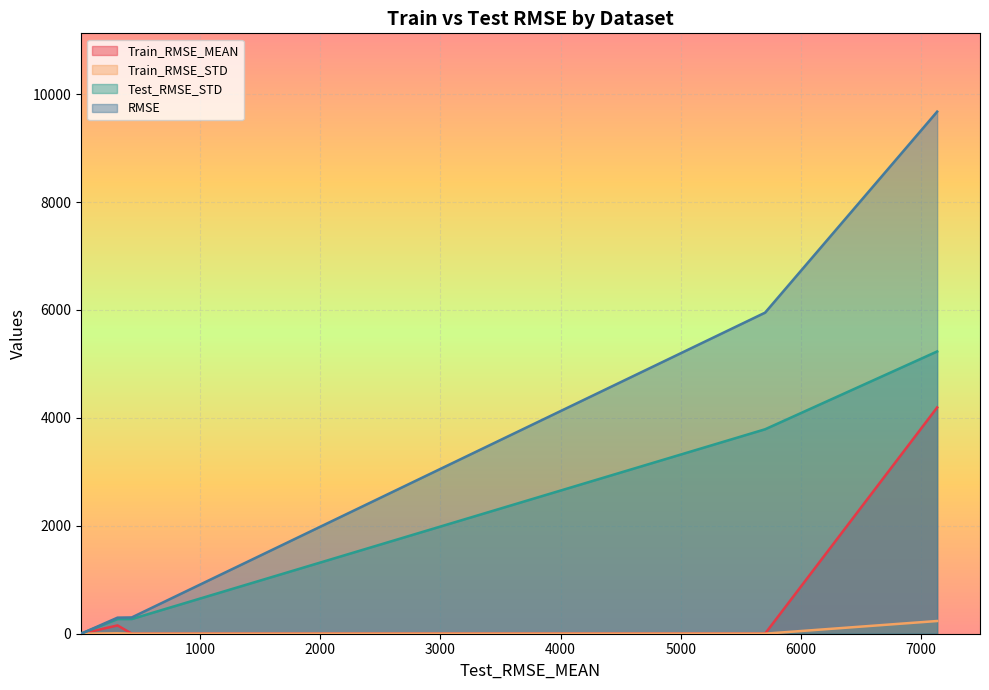

Which has a higher value, ALL_but_Random_100 or Saturation100?

ALL_but_Random_100